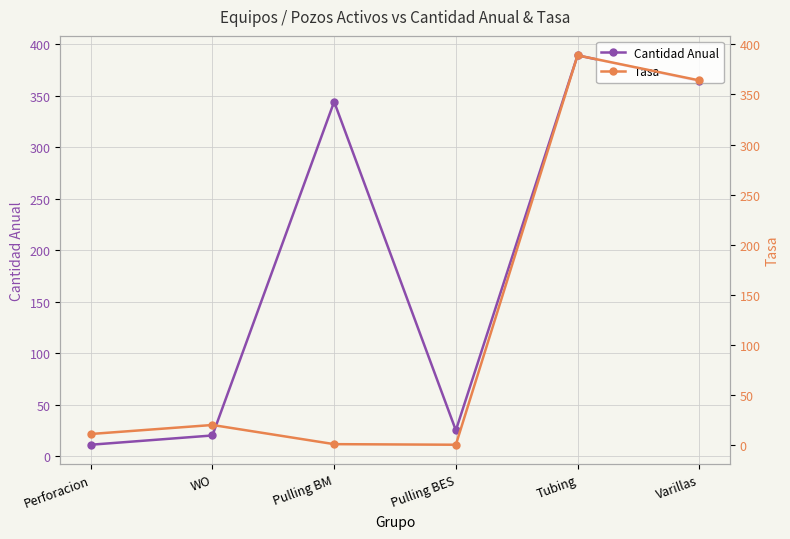

Rank the series at Varillas from lowest to highest value.

Cantidad Anual, Tasa